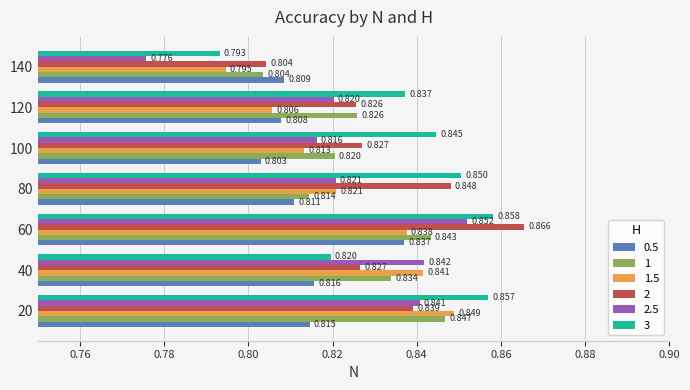

Reading left to right, list all the values displayed in this chart.

0.5: 0.8	0.8	0.8	0.8	0.8	0.8	0.8
1: 0.8	0.8	0.8	0.8	0.8	0.8	0.8
1.5: 0.8	0.8	0.8	0.8	0.8	0.8	0.8
2: 0.8	0.8	0.9	0.8	0.8	0.8	0.8
2.5: 0.8	0.8	0.9	0.8	0.8	0.8	0.8
3: 0.9	0.8	0.9	0.9	0.8	0.8	0.8